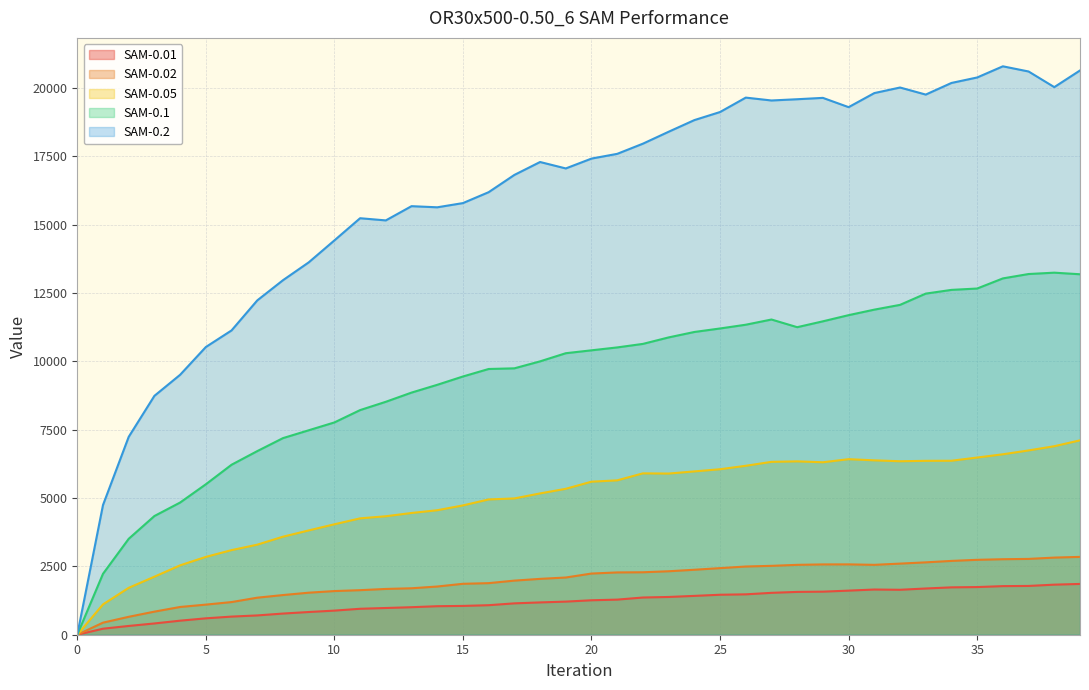

Rank the series at 11 from lowest to highest value.

SAM-0.01, SAM-0.02, SAM-0.05, SAM-0.1, SAM-0.2